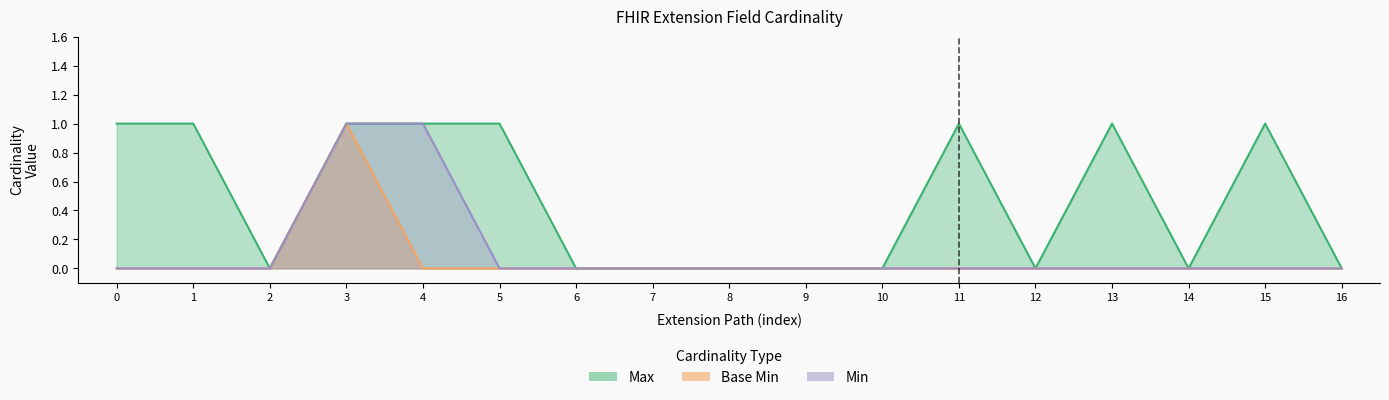

The Max series shows 1 at 11. True or false?

True